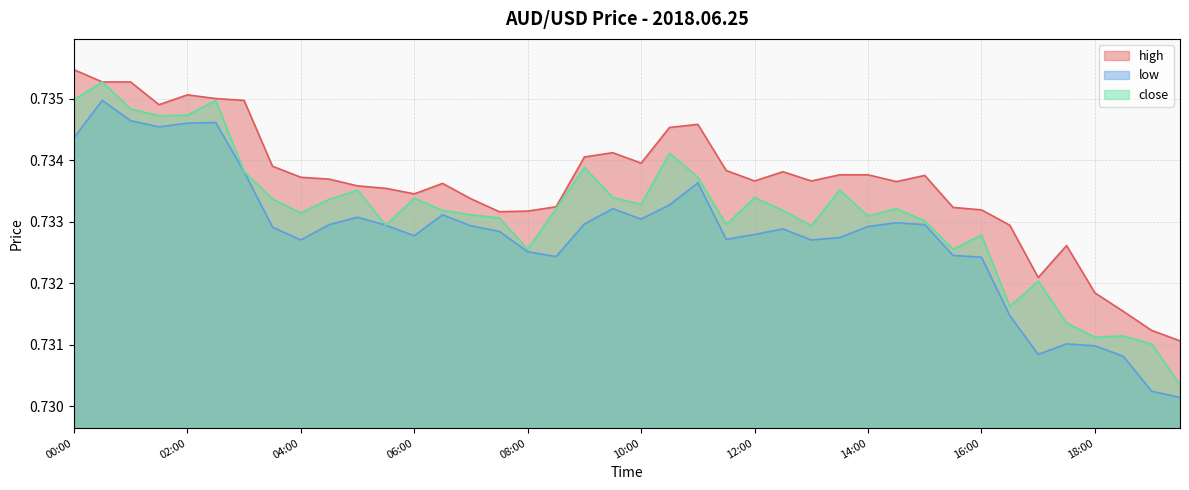

True or false: close and high cross at least once.

False